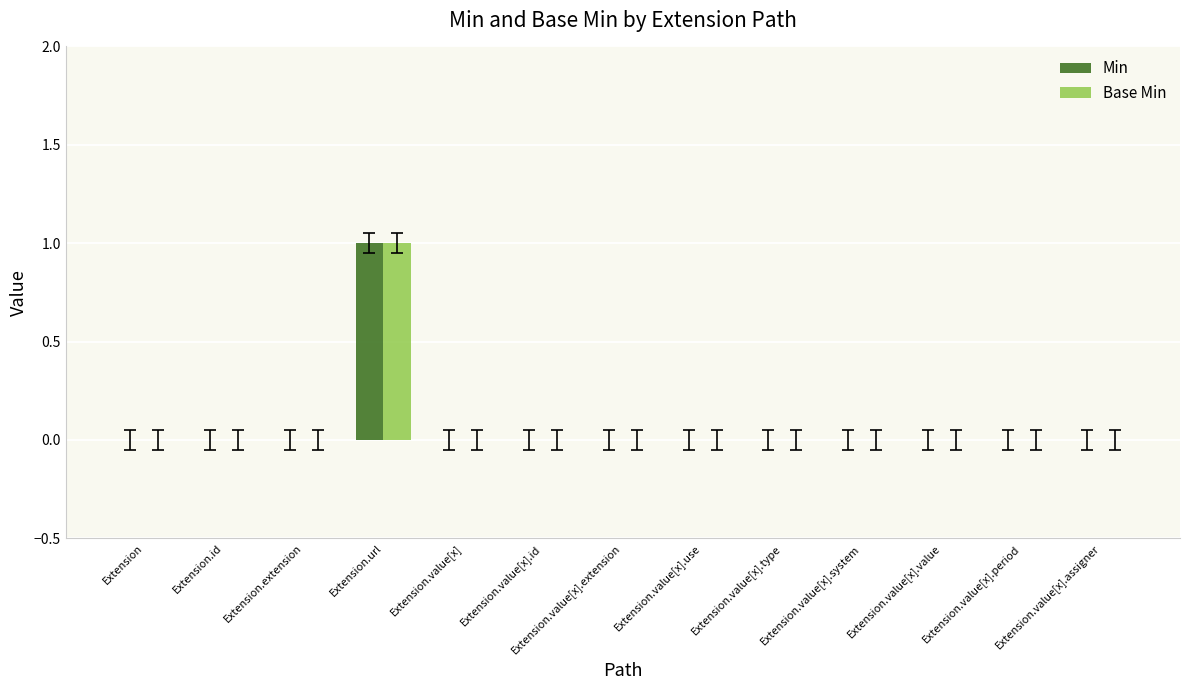

Reading right to left, extract all data points from this chart.

Min: 0	0	0	0	0	0	0	0	0	1	0	0	0
Base Min: 0	0	0	0	0	0	0	0	0	1	0	0	0